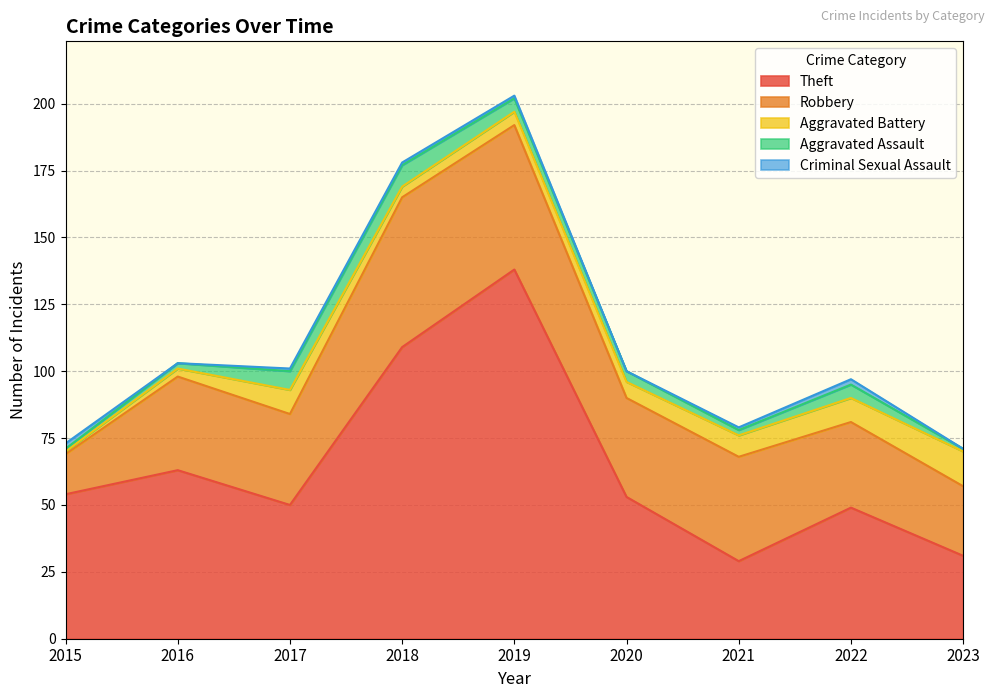

At which category is the sum across all series the highest?

2019